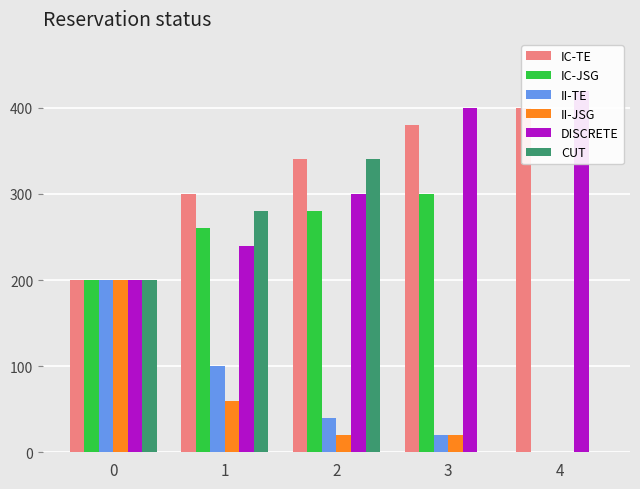

The value of CUT at 2 is 231. True or false?

False